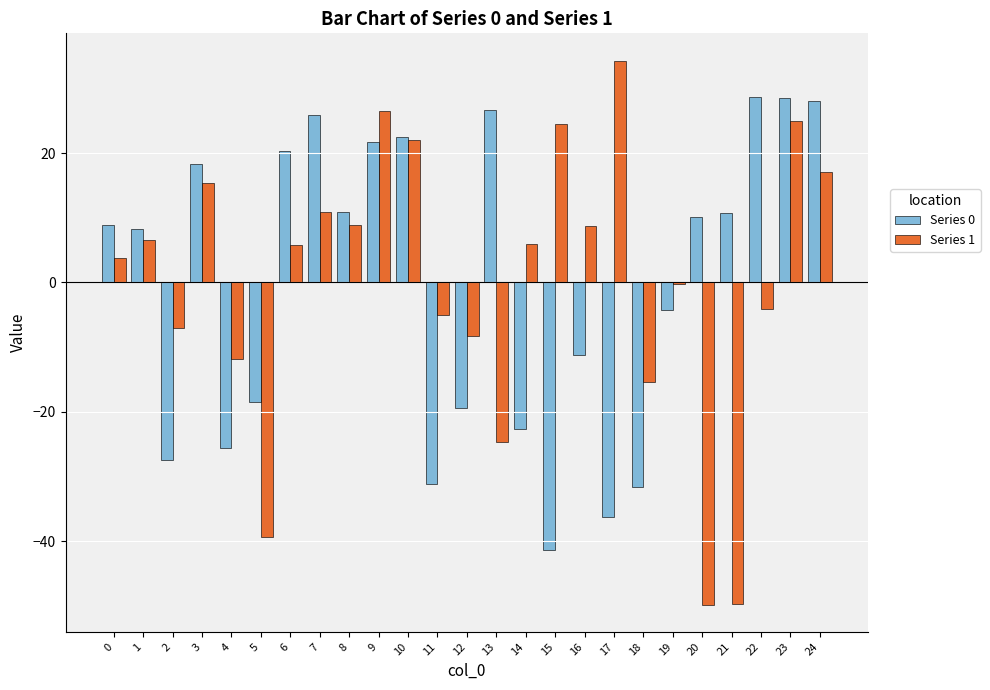

How many distinct data groups are displayed?

2